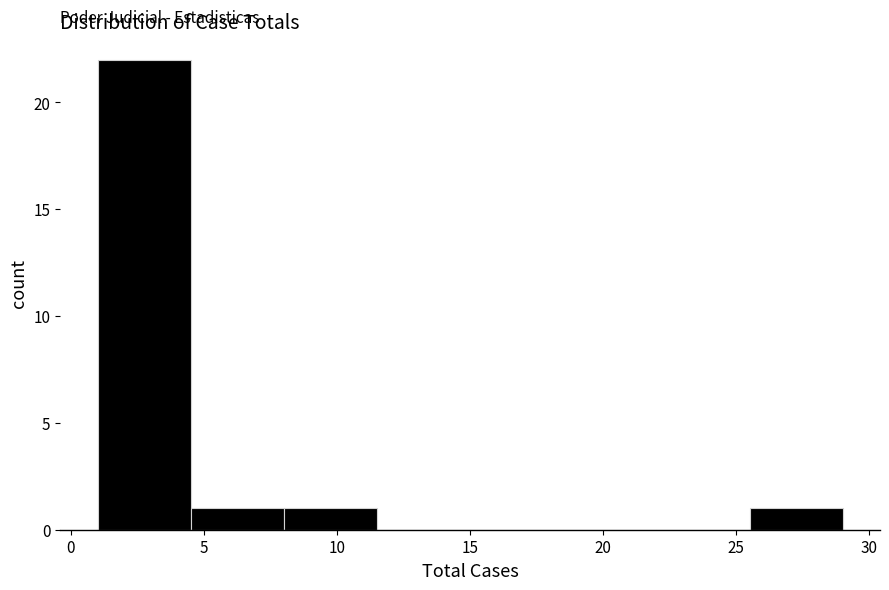

Reading left to right, transcribe this chart: for each bar, give the range it covers on the x-axis and its height. The values are not printed on the chart, so give them approximately, as read against the axis.

1.0 to 4.5: 22
4.5 to 8.0: 1
8.0 to 11.5: 1
11.5 to 15.0: 0
15.0 to 18.5: 0
18.5 to 22.0: 0
22.0 to 25.5: 0
25.5 to 29.0: 1